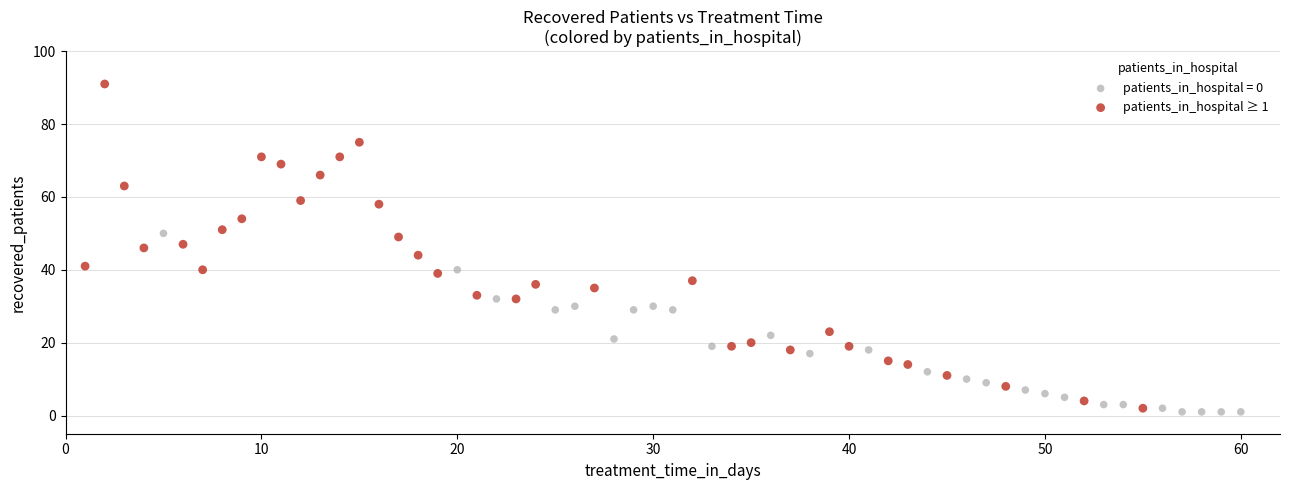

Which series reaches the maximum Y coordinate?

patients_in_hospital ≥ 1